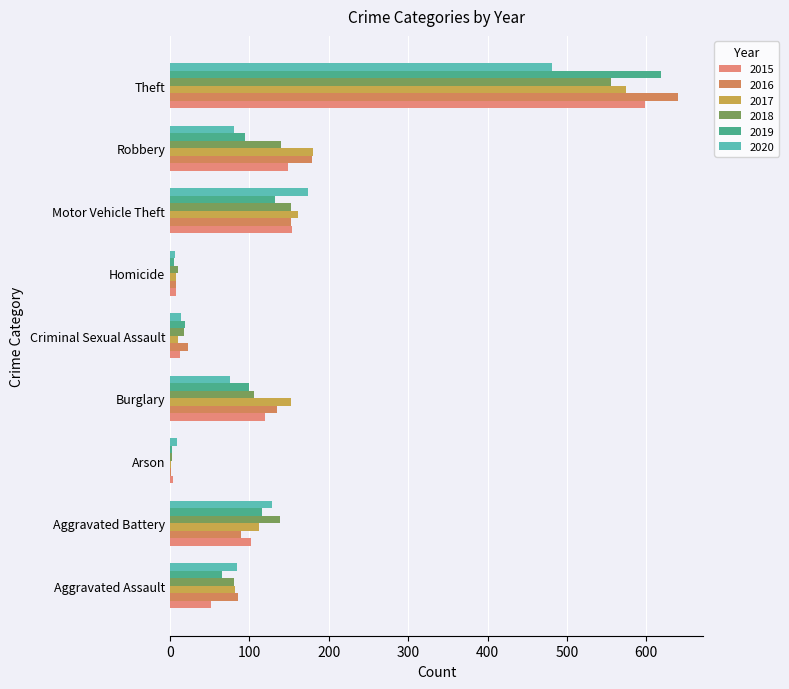

How many series are shown in this chart?

6